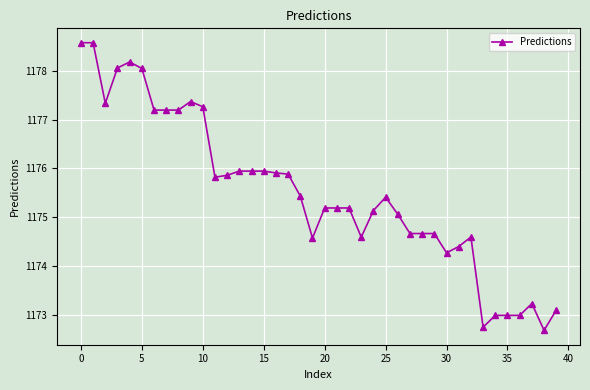

What is the average value?

1175.5